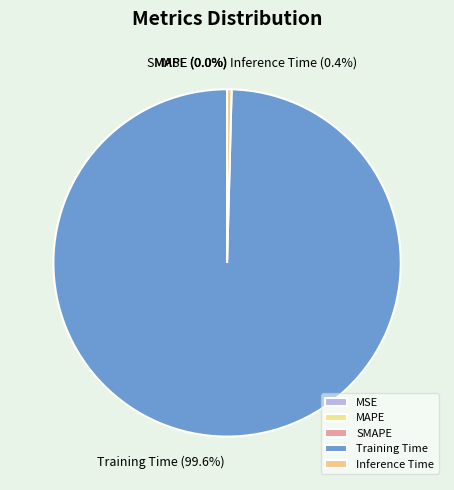

To the nearest percent, what is the difference between the largest and smallest slice percentages?

100%